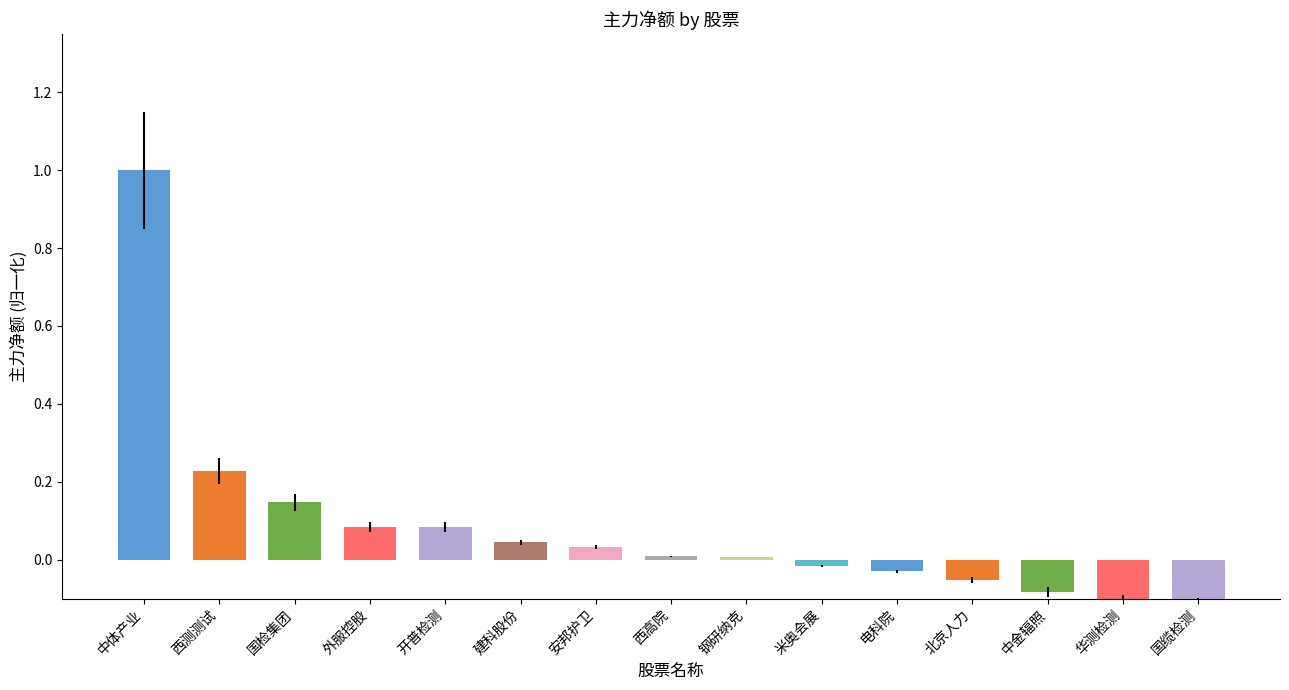

True or false: the data shows 0.0 at 钢研纳克.

True